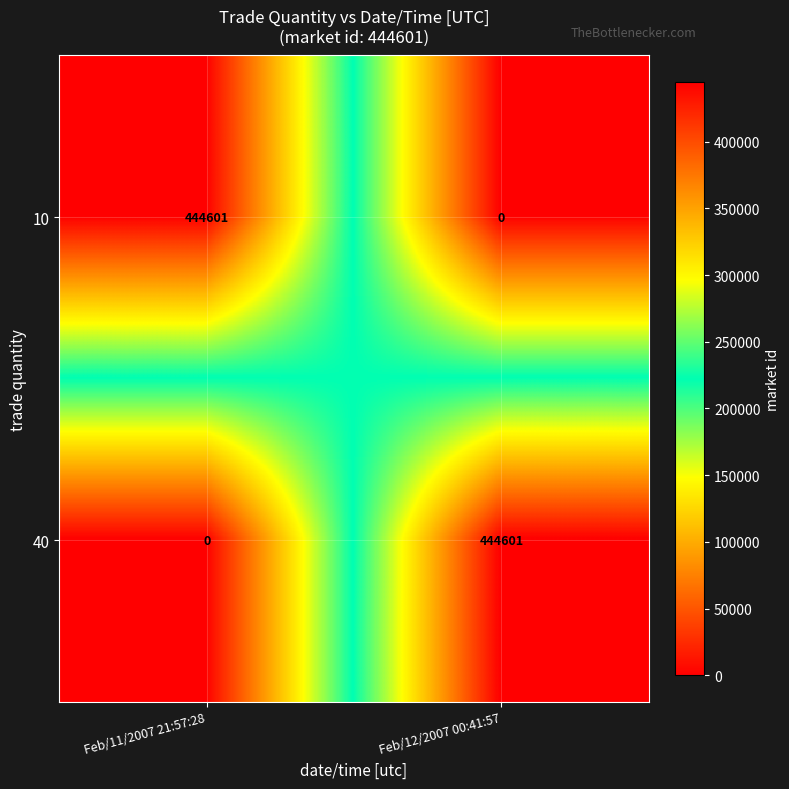

What is the difference between the maximum and minimum values in the 40 series?

444601